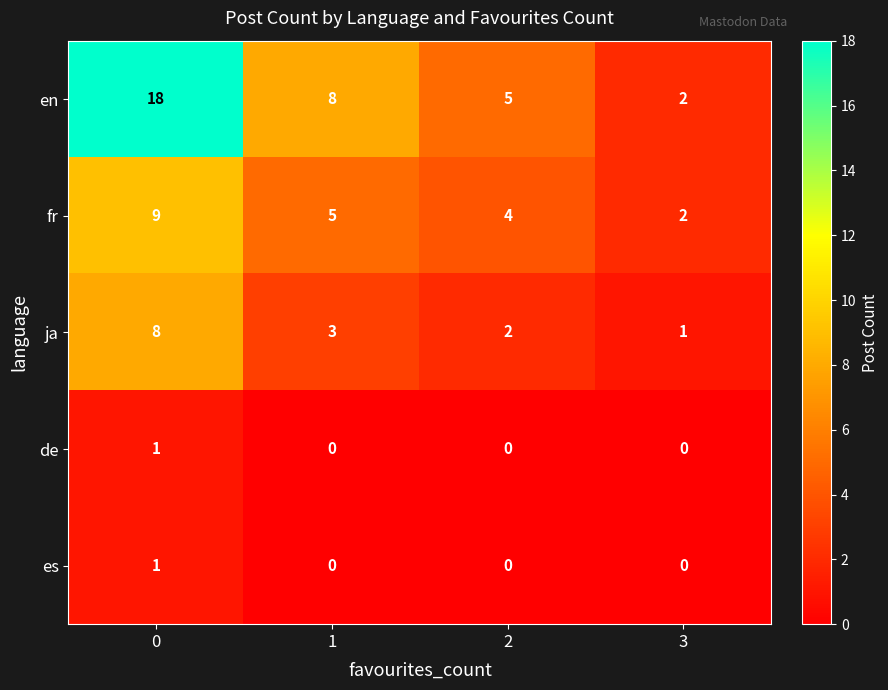

The value of fr at 0 is 5. True or false?

False